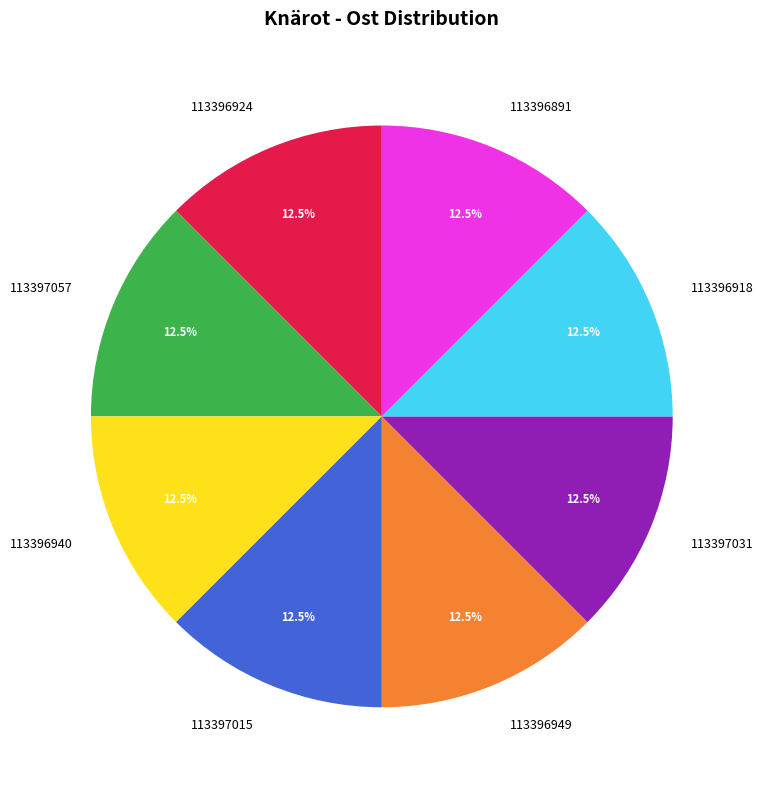

Do 113396949 and 113397015 together represent more than half of the pie?

No